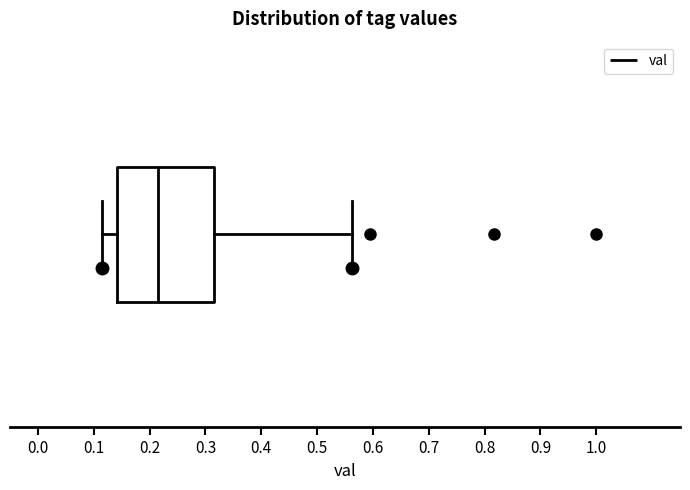

Read this box plot against the x-axis: the position of the median line, the range covered by the box, and the ends of both whiskers. The values are not printed on the chart, so give them approximately, as read against the axis.

median 0.22, box 0.14 to 0.31, whiskers 0.11 to 0.56